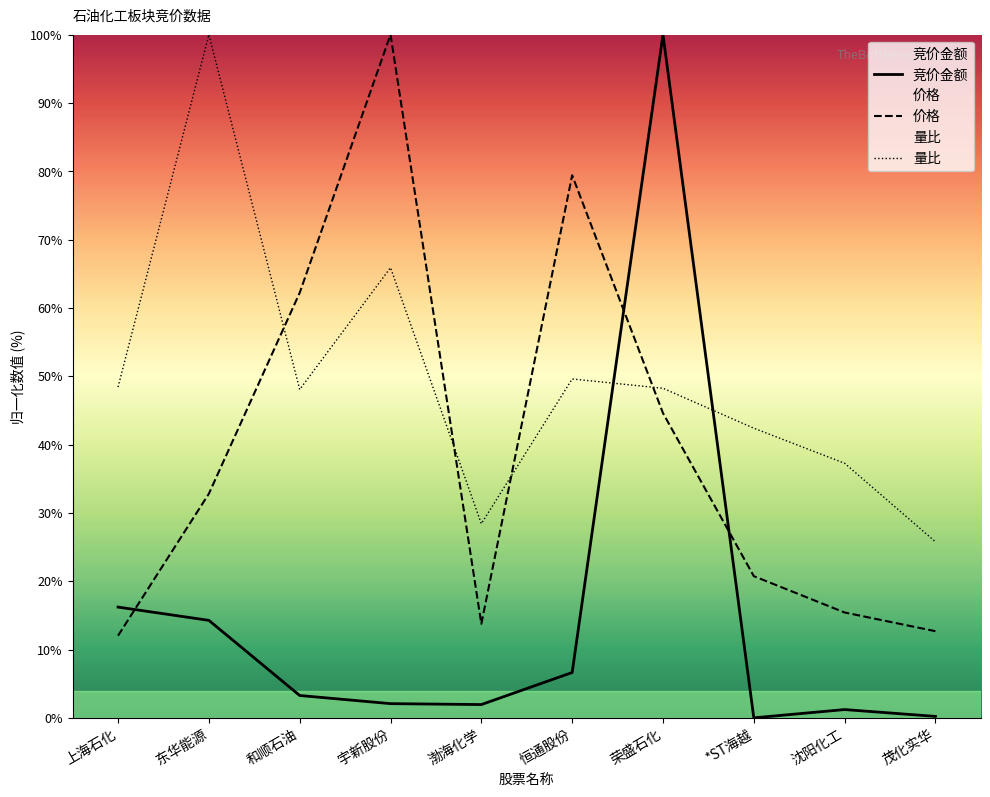

Reading left to right, list all the values displayed in this chart.

竞价金额: 上海石化=16.2	东华能源=14.3	和顺石油=3.3	宇新股份=2.1	渤海化学=1.9	恒通股份=6.6	荣盛石化=100.0	*ST海越=0.0	沈阳化工=1.2	茂化实华=0.2
价格: 上海石化=12.0	东华能源=32.8	和顺石油=62.2	宇新股份=100.0	渤海化学=13.8	恒通股份=79.4	荣盛石化=44.6	*ST海越=20.7	沈阳化工=15.4	茂化实华=12.7
量比: 上海石化=48.4	东华能源=100.0	和顺石油=48.1	宇新股份=65.9	渤海化学=28.4	恒通股份=49.6	荣盛石化=48.2	*ST海越=42.4	沈阳化工=37.3	茂化实华=25.8